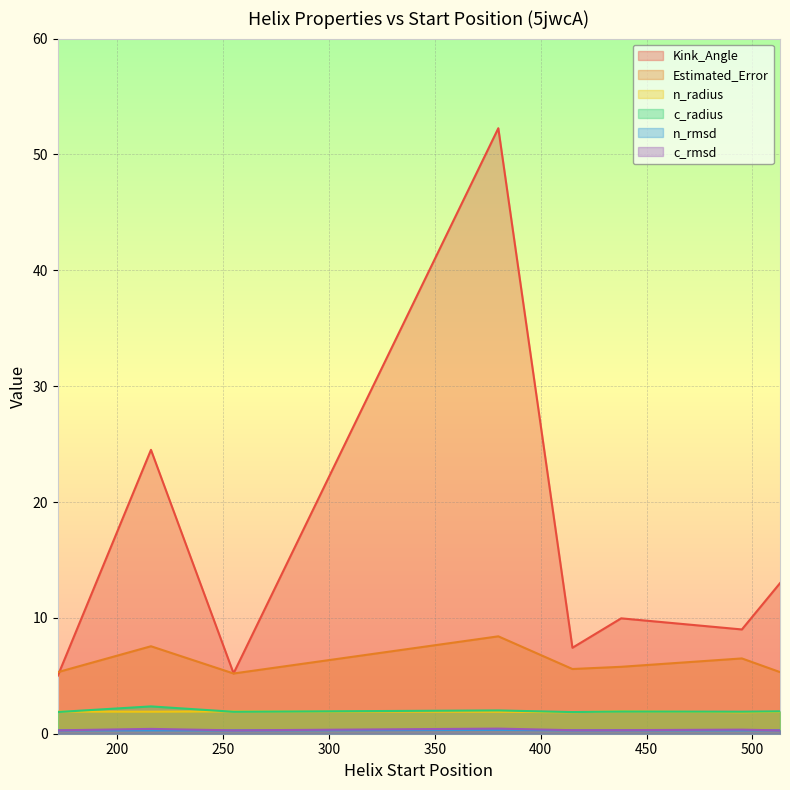

At which category does n_radius reach its first local peak?

255